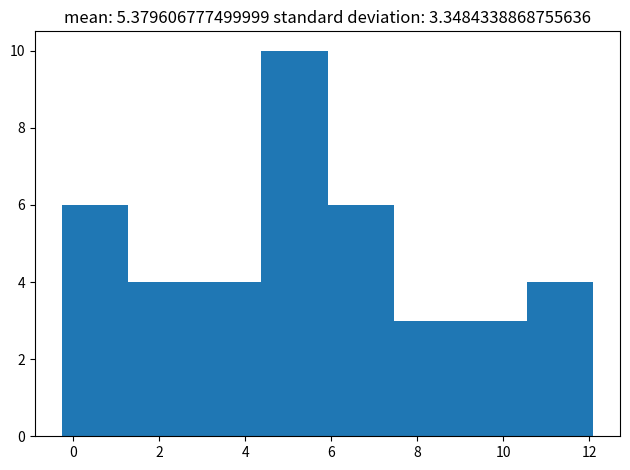

What is the height of the bar covering 4.4 to 6.0 on the x-axis? Neither the bar edges nor the heights are printed on the chart, so give them approximately, as read against the axes.

10